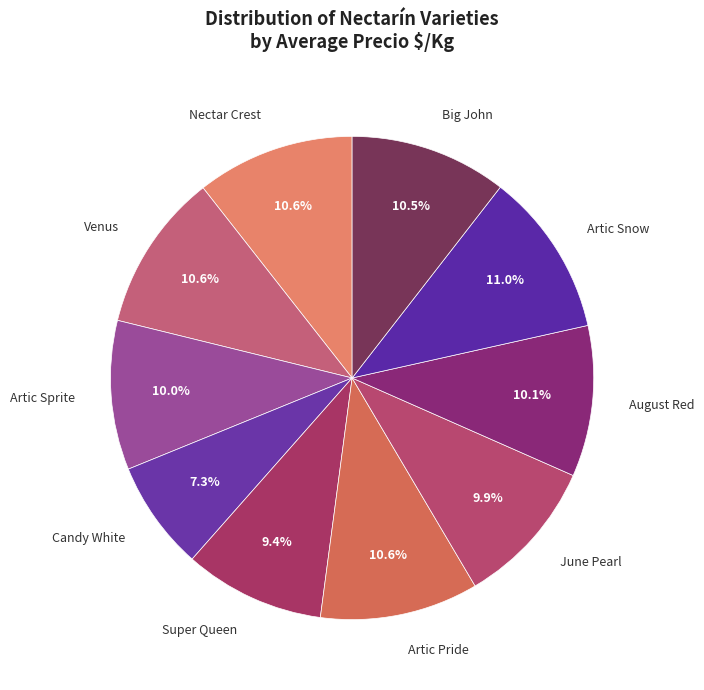

Which category has the smallest portion of the pie?

Candy White